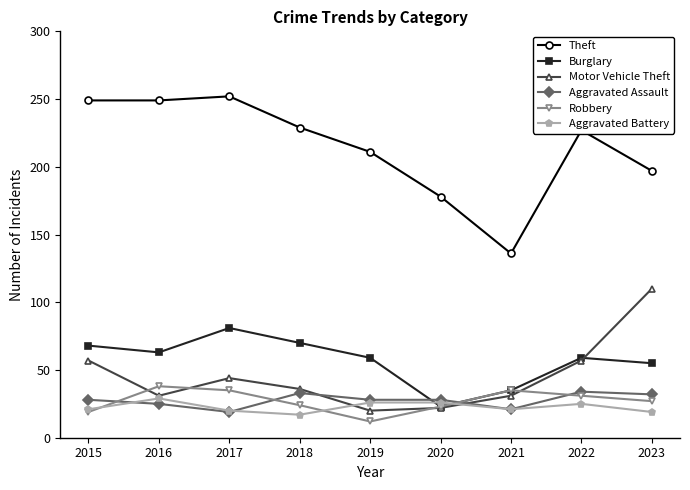

Which series has the widest spread of values?

Theft